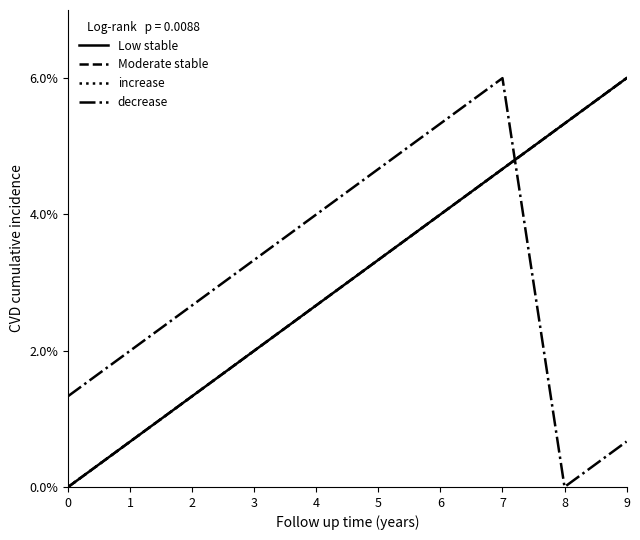

What is the total value across all series at 7?

20.0